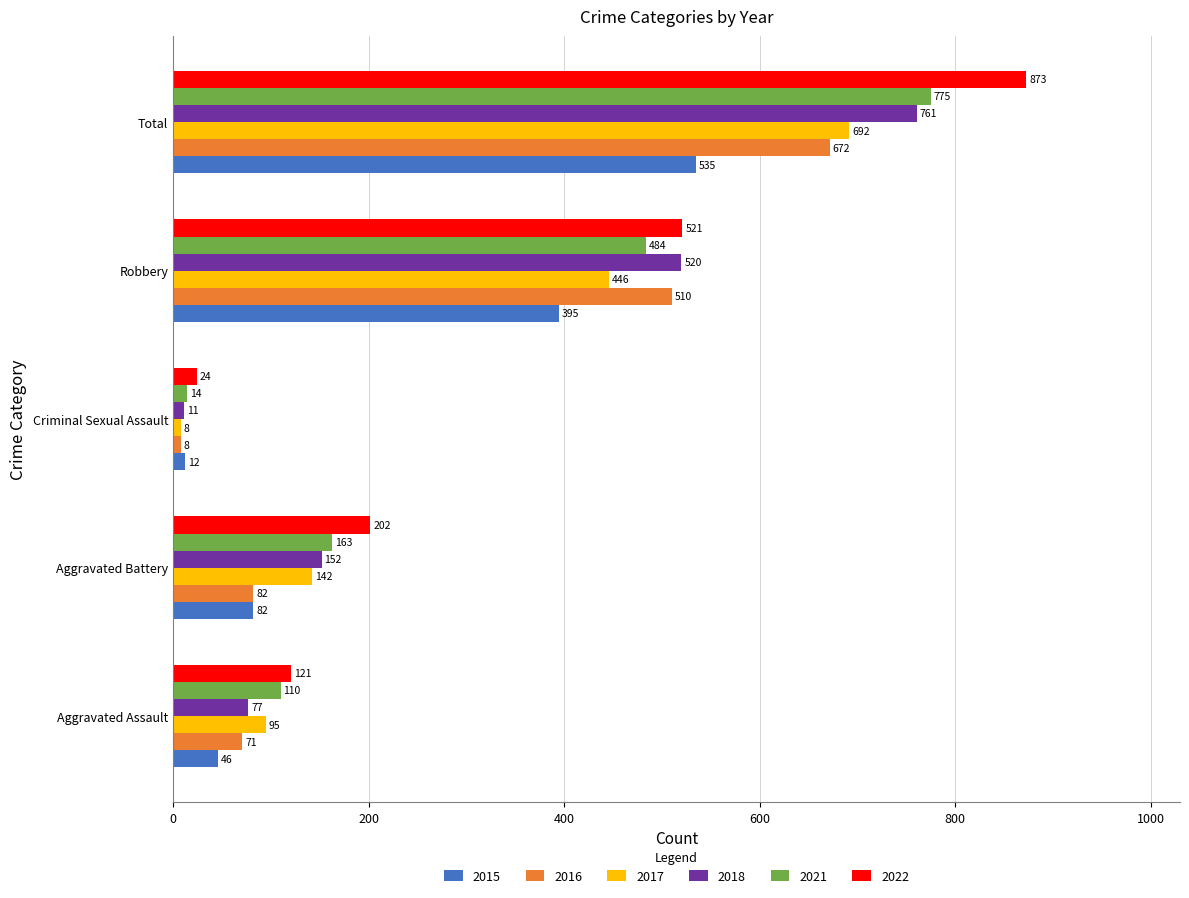

How many data points in 2022 are less than 202?

2